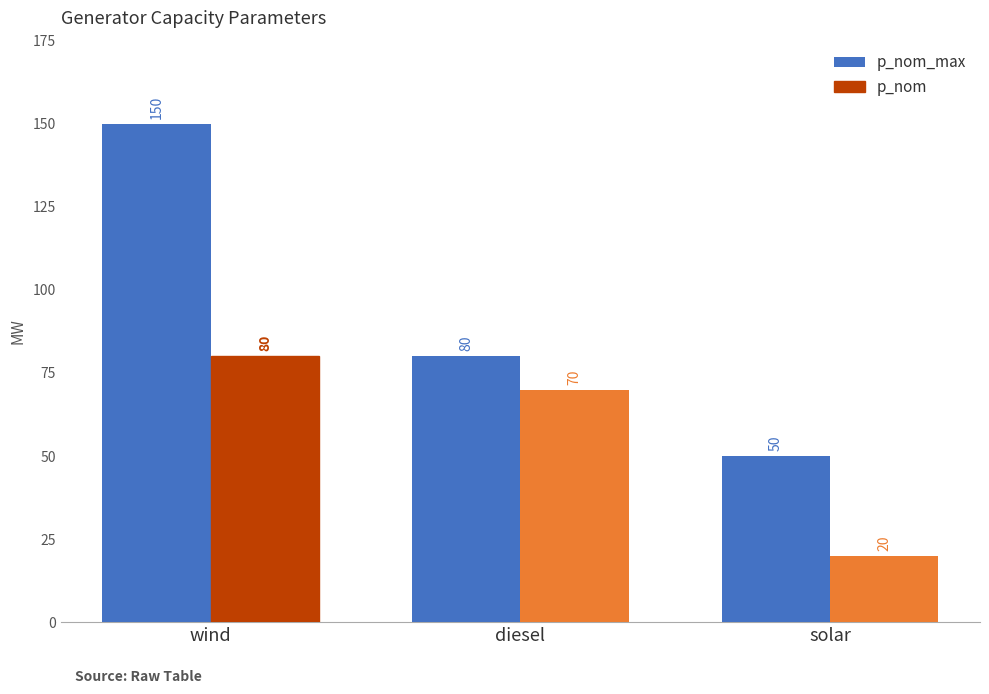

True or false: p_nom_max has a value of 22 at solar.

False